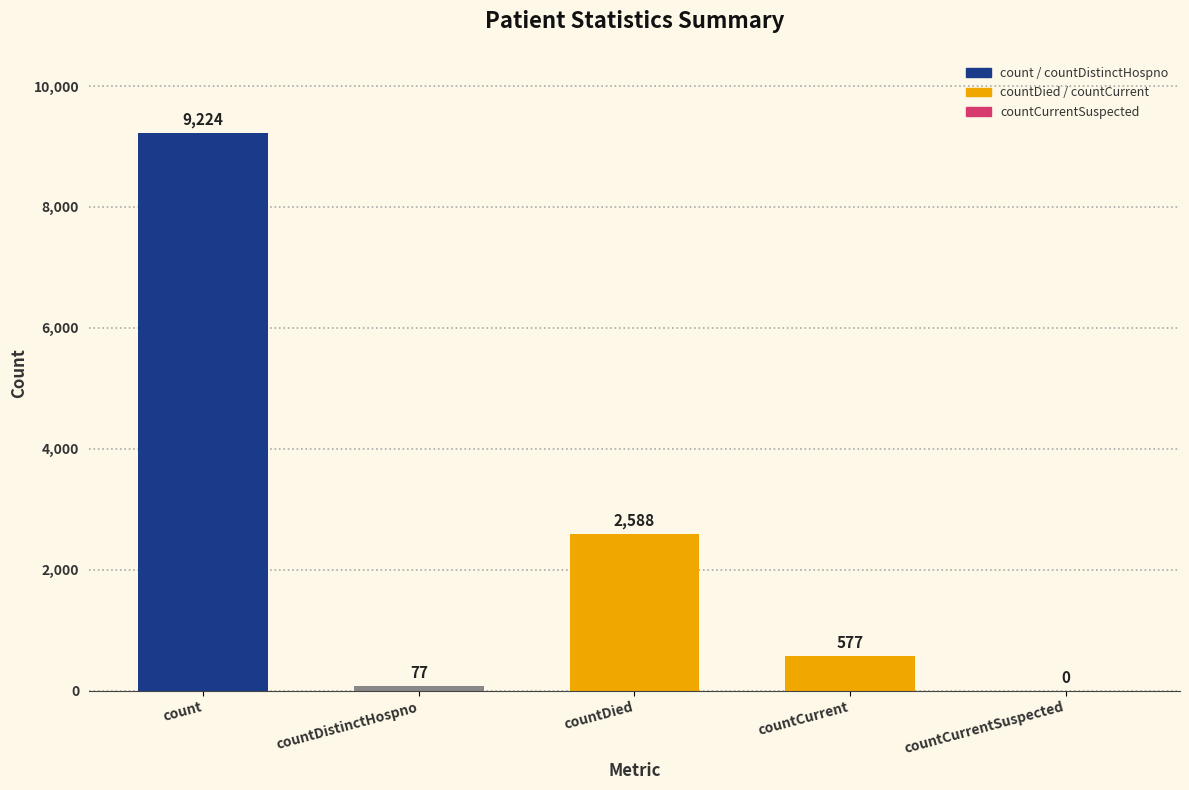

What is the sum of all values?

12466